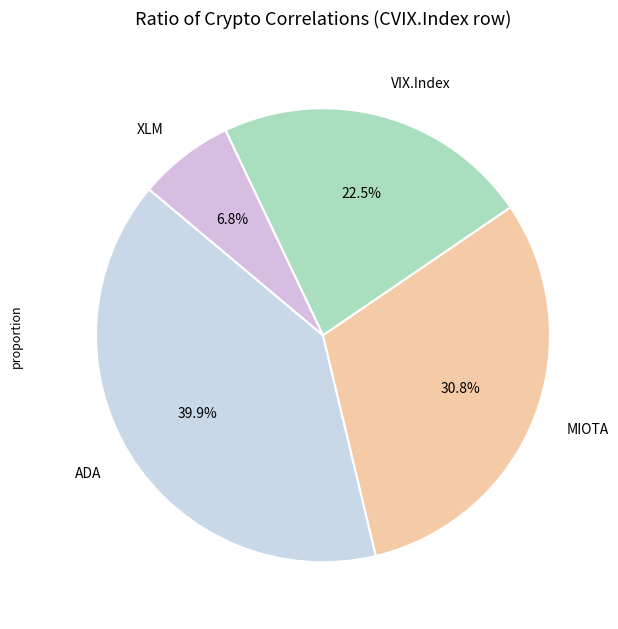

Is MIOTA the majority of the pie?

No